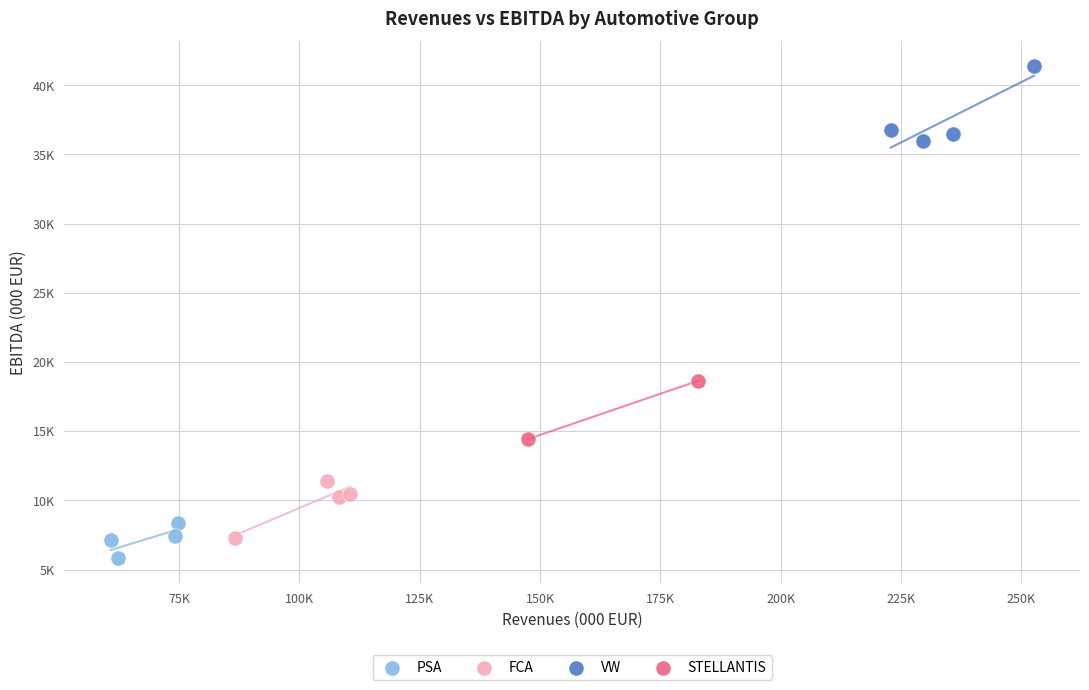

Which series has the largest Y range (max minus min)?

VW